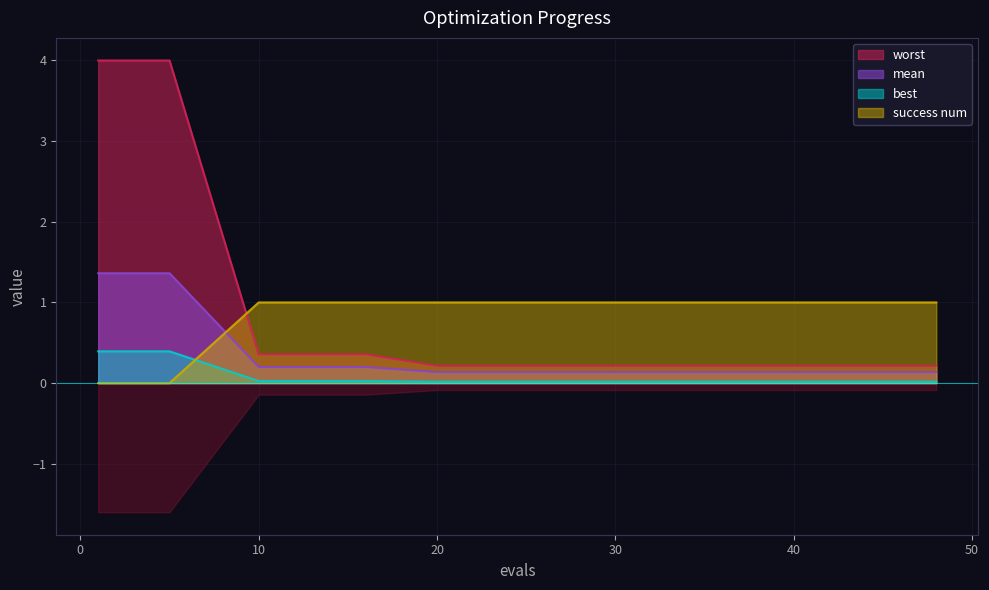

The value of success num at 40 is 1.4. True or false?

False